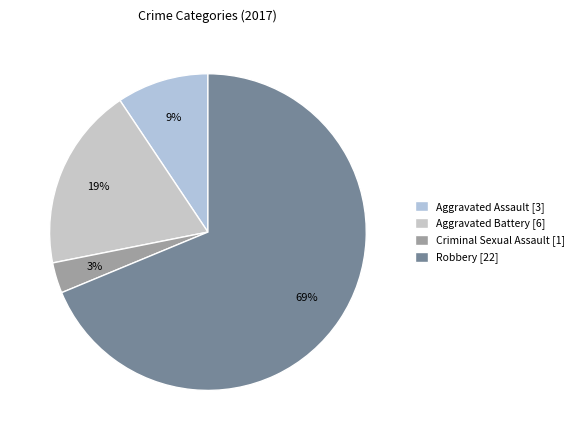

Which slice is the largest?

Robbery